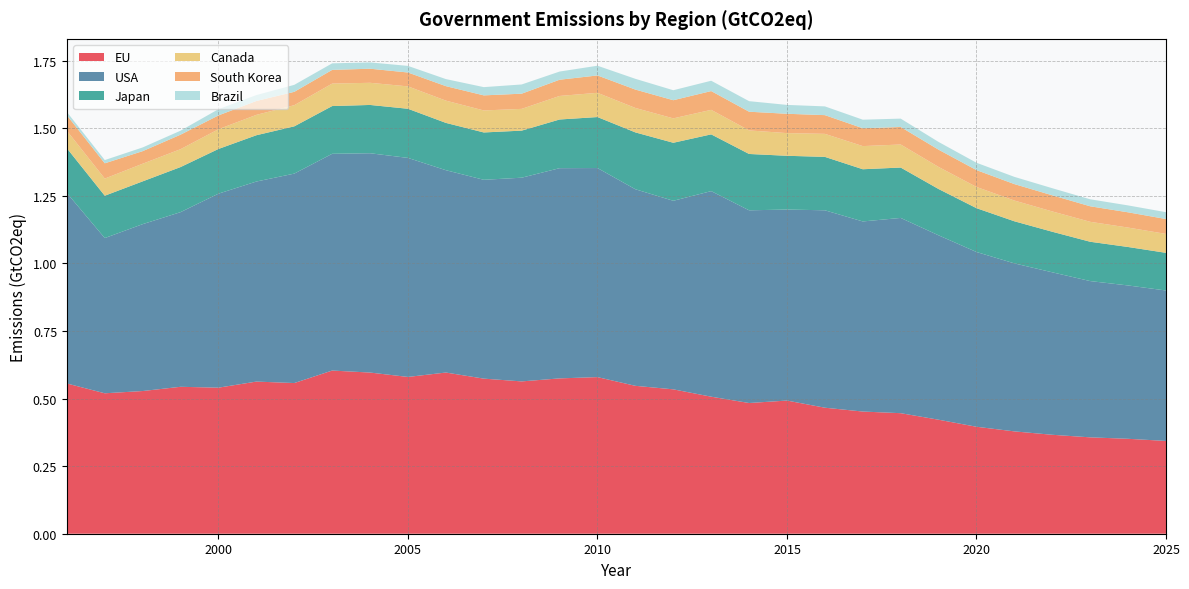

Reading right to left, list all the values displayed in this chart.

EU: 2025=0.3	2024=0.4	2023=0.4	2022=0.4	2021=0.4	2020=0.4	2019=0.4	2018=0.4	2017=0.5	2016=0.5	2015=0.5	2014=0.5	2013=0.5	2012=0.5	2011=0.5	2010=0.6	2009=0.6	2008=0.6	2007=0.6	2006=0.6	2005=0.6	2004=0.6	2003=0.6	2002=0.6	2001=0.6	2000=0.5	1999=0.5	1998=0.5	1997=0.5	1996=0.6
USA: 2025=0.6	2024=0.6	2023=0.6	2022=0.6	2021=0.6	2020=0.6	2019=0.7	2018=0.7	2017=0.7	2016=0.7	2015=0.7	2014=0.7	2013=0.8	2012=0.7	2011=0.7	2010=0.8	2009=0.8	2008=0.8	2007=0.7	2006=0.7	2005=0.8	2004=0.8	2003=0.8	2002=0.8	2001=0.7	2000=0.7	1999=0.6	1998=0.6	1997=0.6	1996=0.7
Japan: 2025=0.1	2024=0.1	2023=0.1	2022=0.2	2021=0.2	2020=0.2	2019=0.2	2018=0.2	2017=0.2	2016=0.2	2015=0.2	2014=0.2	2013=0.2	2012=0.2	2011=0.2	2010=0.2	2009=0.2	2008=0.2	2007=0.2	2006=0.2	2005=0.2	2004=0.2	2003=0.2	2002=0.2	2001=0.2	2000=0.2	1999=0.2	1998=0.2	1997=0.2	1996=0.2
Canada: 2025=0.1	2024=0.1	2023=0.1	2022=0.1	2021=0.1	2020=0.1	2019=0.1	2018=0.1	2017=0.1	2016=0.1	2015=0.1	2014=0.1	2013=0.1	2012=0.1	2011=0.1	2010=0.1	2009=0.1	2008=0.1	2007=0.1	2006=0.1	2005=0.1	2004=0.1	2003=0.1	2002=0.1	2001=0.1	2000=0.1	1999=0.1	1998=0.1	1997=0.1	1996=0.1
South Korea: 2025=0.1	2024=0.1	2023=0.1	2022=0.1	2021=0.1	2020=0.1	2019=0.1	2018=0.1	2017=0.1	2016=0.1	2015=0.1	2014=0.1	2013=0.1	2012=0.1	2011=0.1	2010=0.1	2009=0.1	2008=0.1	2007=0.1	2006=0.1	2005=0.1	2004=0.1	2003=0.1	2002=0.0	2001=0.1	2000=0.1	1999=0.1	1998=0.0	1997=0.1	1996=0.1
Brazil: 2025=0.0	2024=0.0	2023=0.0	2022=0.0	2021=0.0	2020=0.0	2019=0.0	2018=0.0	2017=0.0	2016=0.0	2015=0.0	2014=0.0	2013=0.0	2012=0.0	2011=0.0	2010=0.0	2009=0.0	2008=0.0	2007=0.0	2006=0.0	2005=0.0	2004=0.0	2003=0.0	2002=0.0	2001=0.0	2000=0.0	1999=0.0	1998=0.0	1997=0.0	1996=0.0